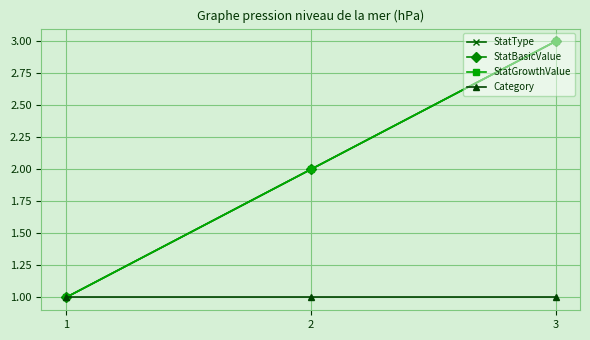

Is this an area chart (filled region under the line)?

No